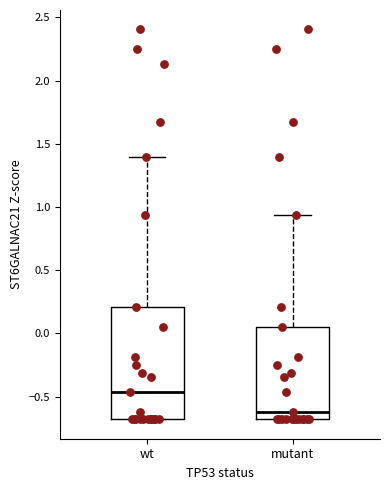

Comparing the boxes themselves (not the whiskers), which one is the tallest?

wt